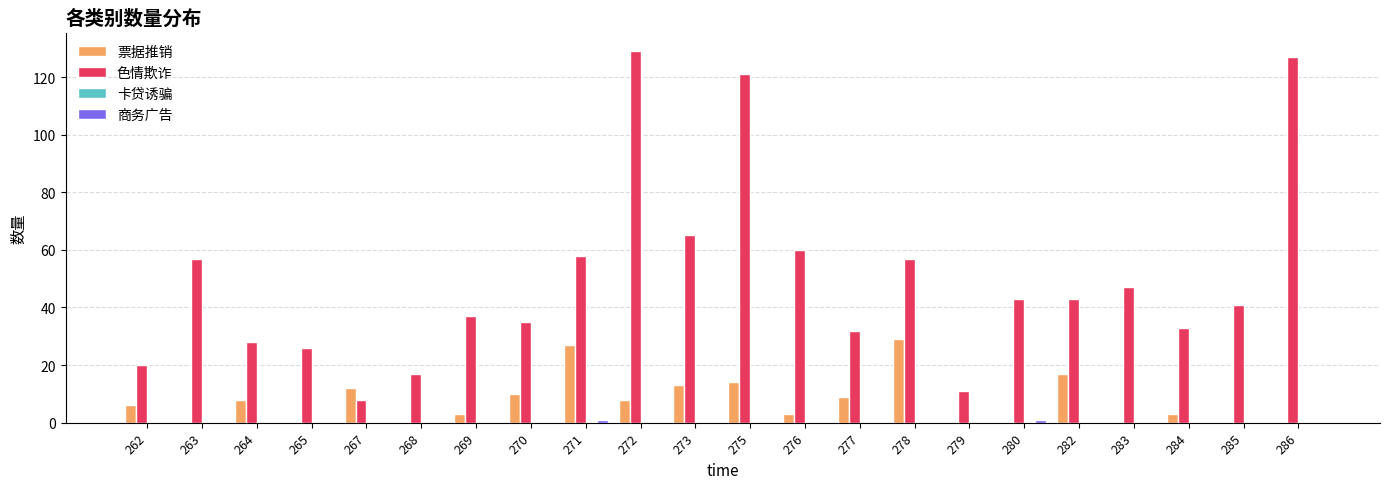

Are the bars horizontal?

No